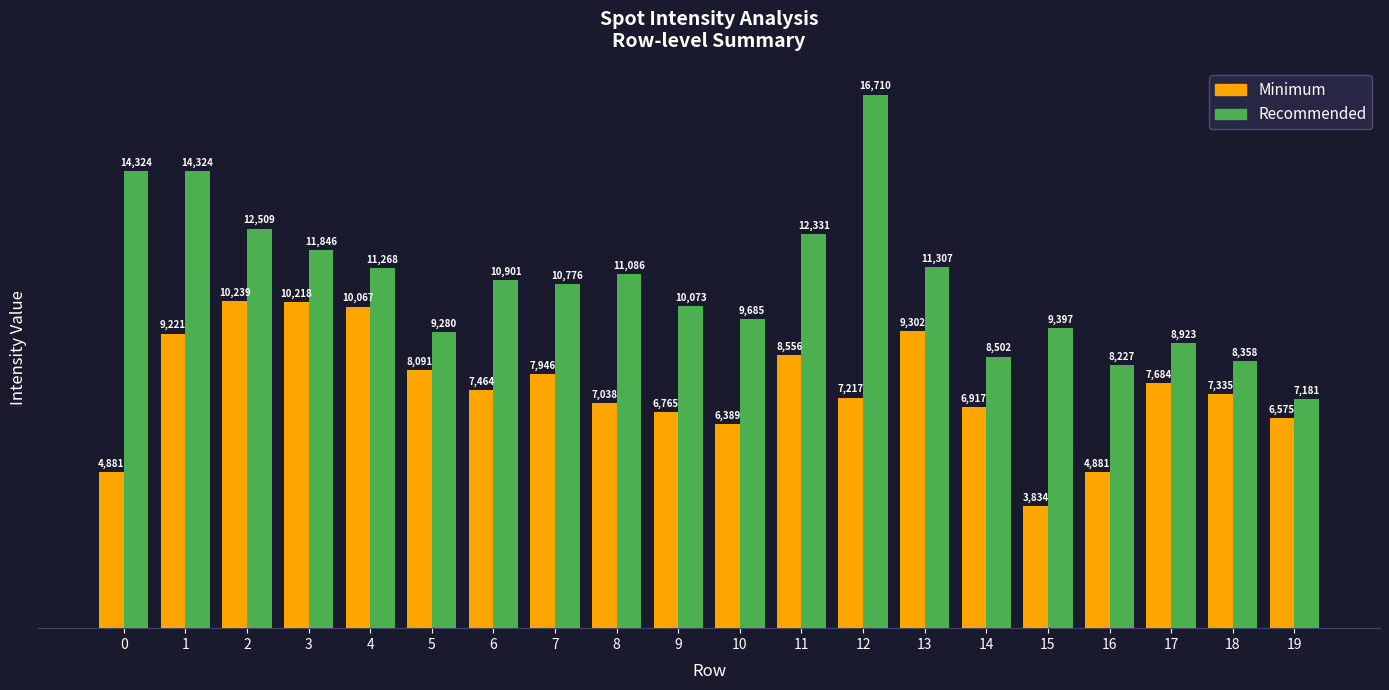

At which category is the sum across all series the highest?

12